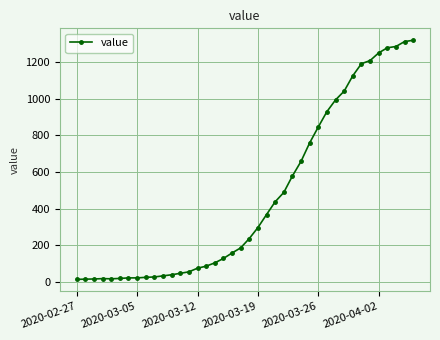

What is the average value?

467